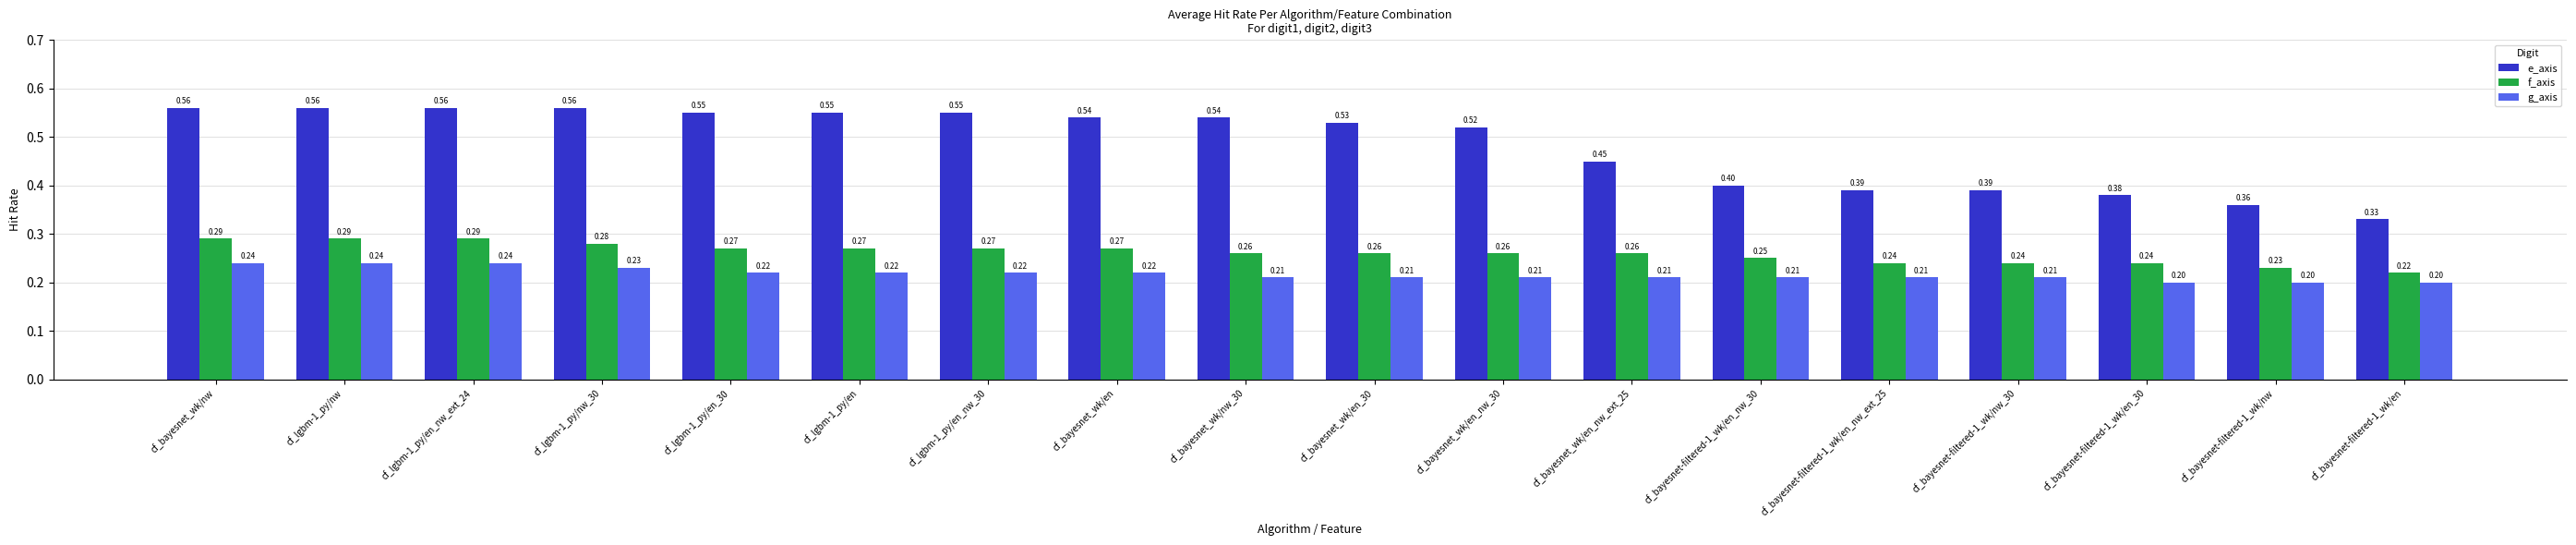

At cf_bayesnet_wk/en, list the series in order from largest to smallest.

e_axis, f_axis, g_axis